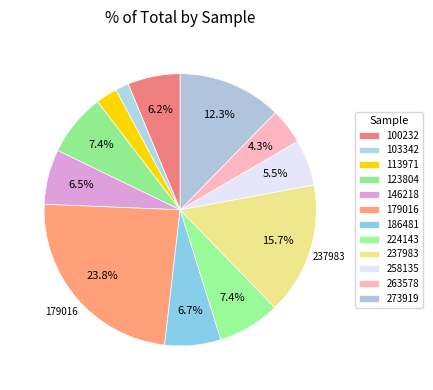

Count the number of slices in the pie.

12